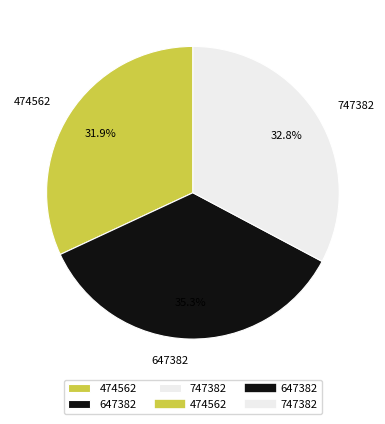

What percentage do 747382 and 474562 together represent?

64.7%